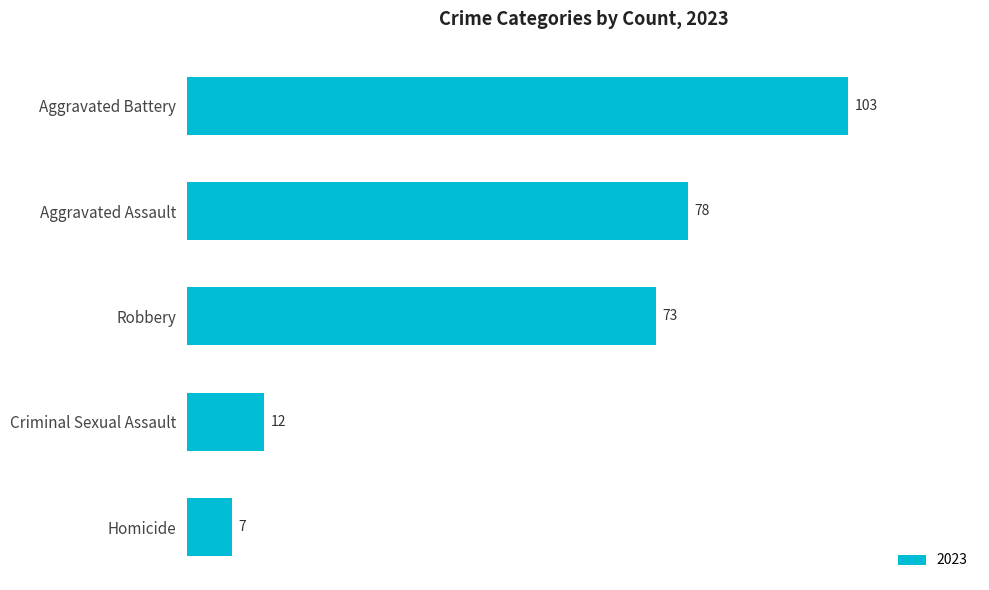

What is the sum of all values?

273